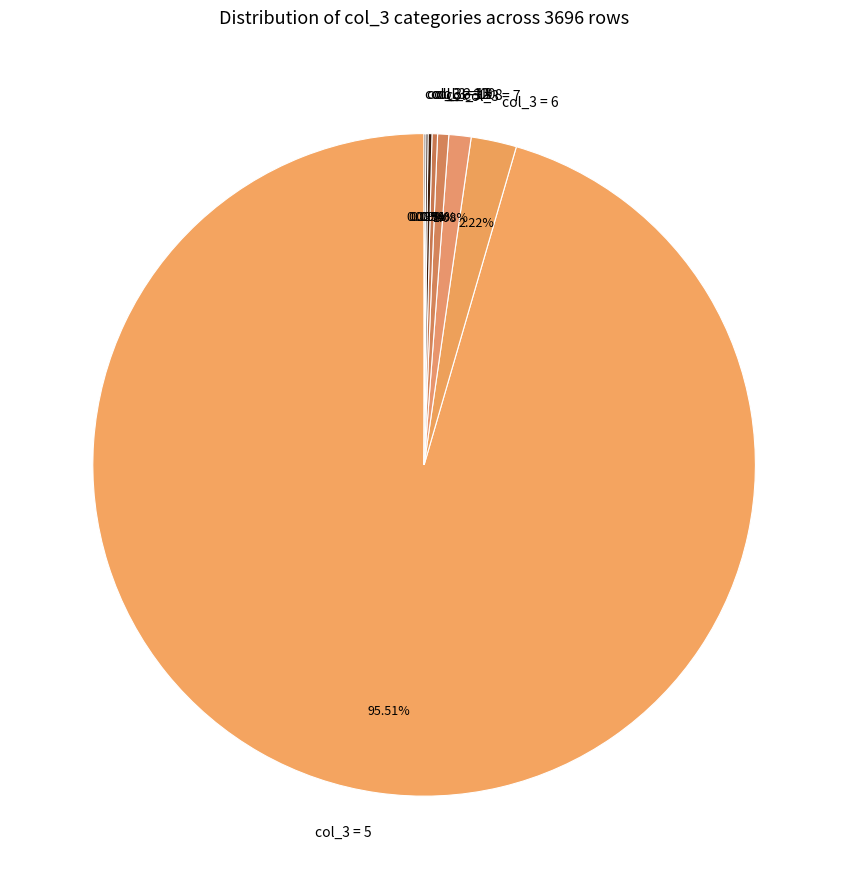

Which category accounts for the majority?

col_3 = 5